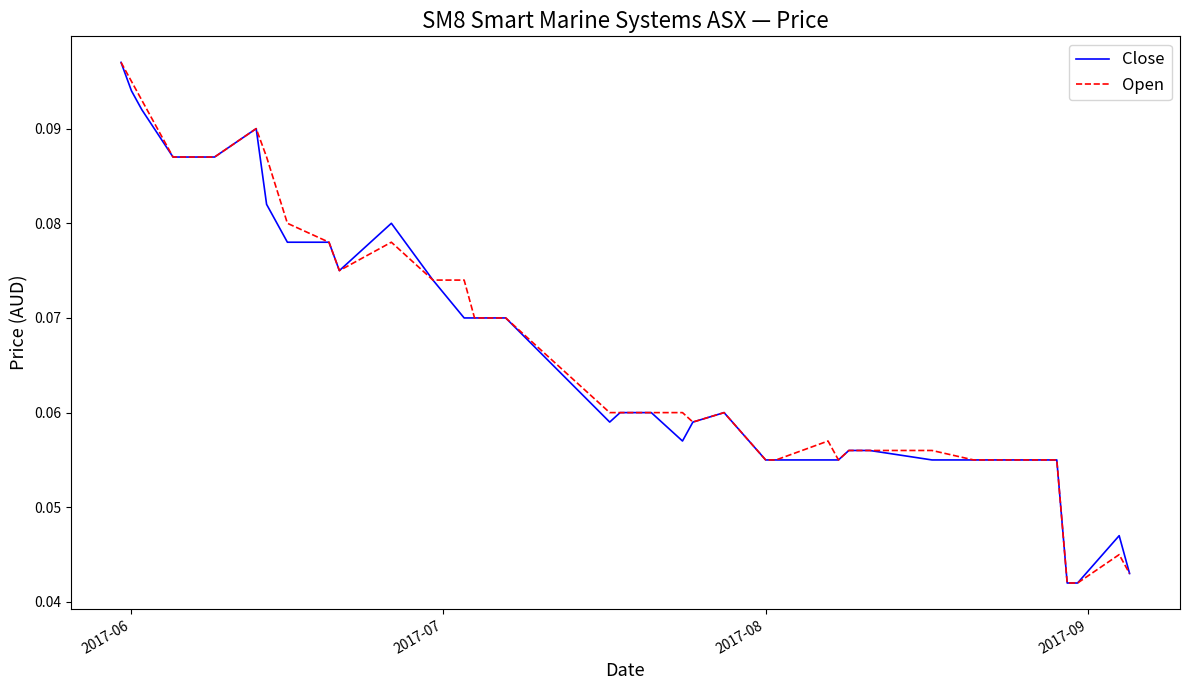

Which series has the widest spread of values?

Close